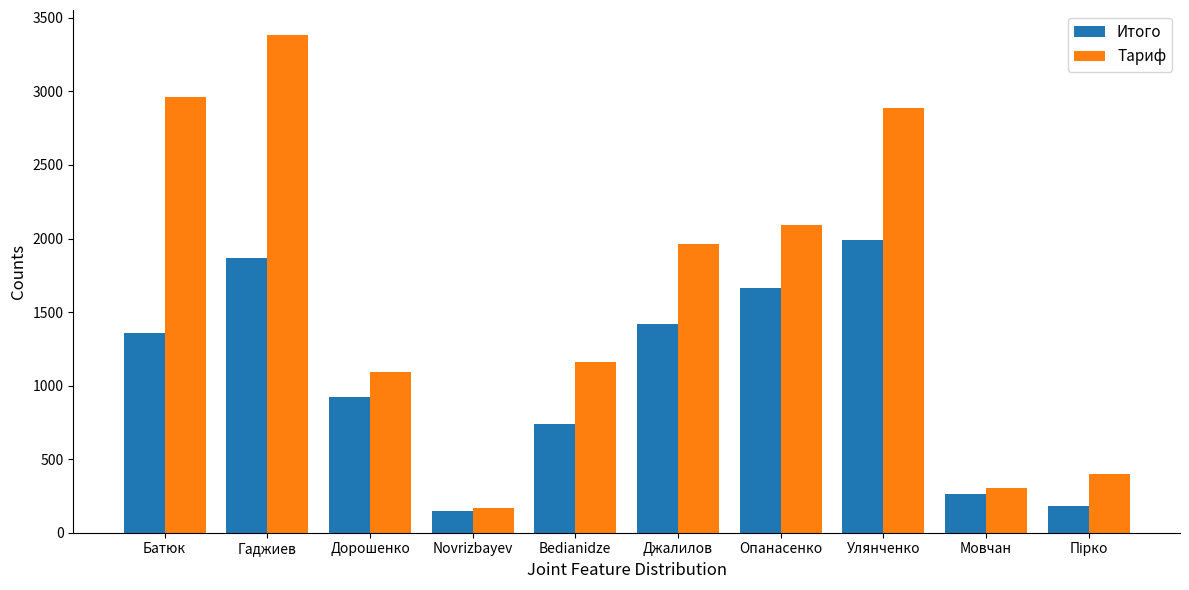

Is it true that Итого equals 838.6 at Опанасенко?

False